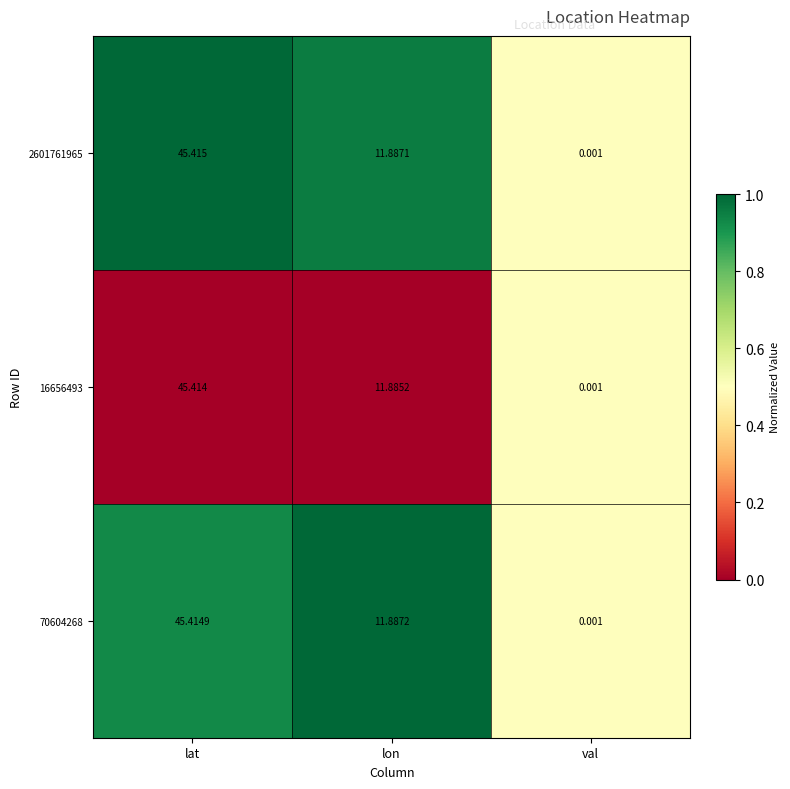

Is the value of 70604268 at lat greater than the value of 16656493 at lon?

Yes